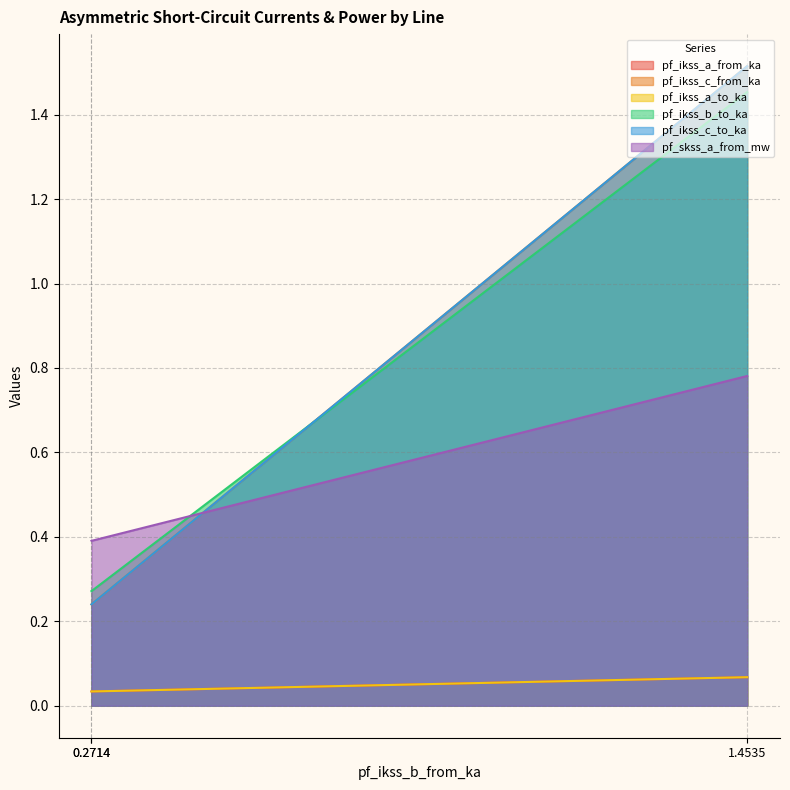

The pf_skss_a_from_mw series shows 0.8 at Line_0. True or false?

True